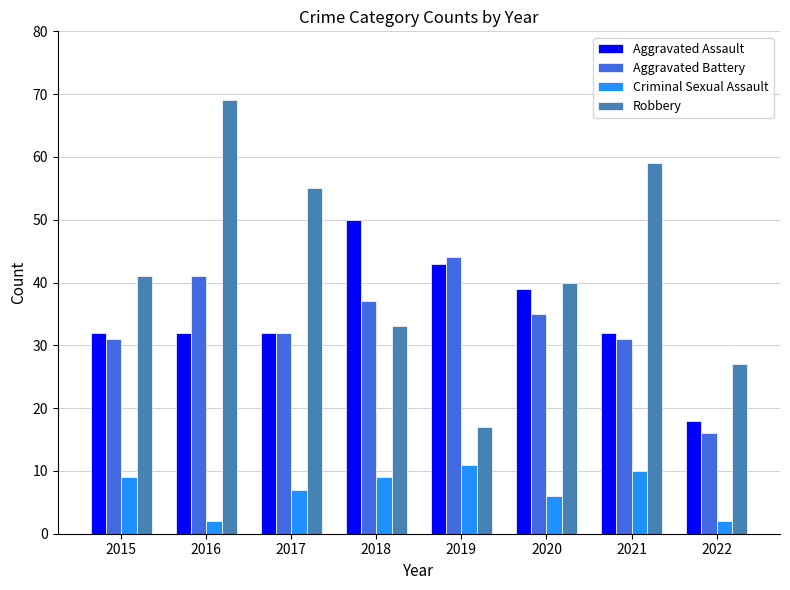

How many groups of bars are there?

8